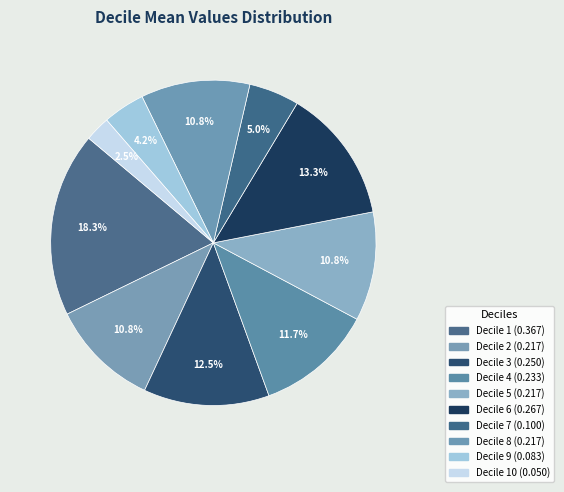

How many slices are in this pie chart?

10